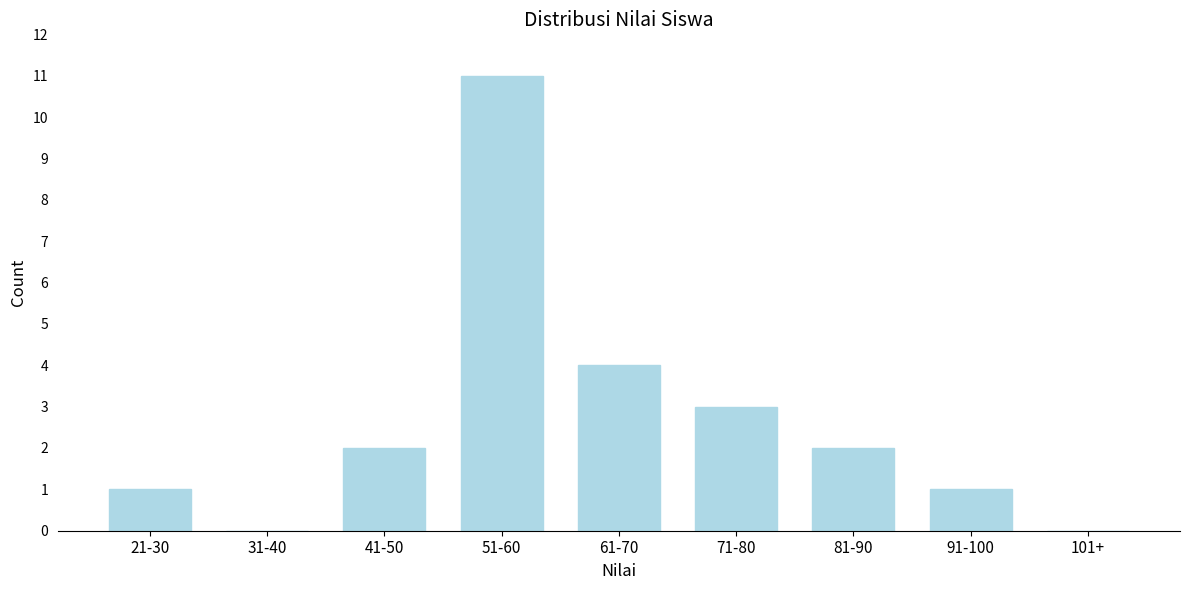

Reading left to right, list all the values displayed in this chart.

21-30=1	31-40=0	41-50=2	51-60=11	61-70=4	71-80=3	81-90=2	91-100=1	101+=0